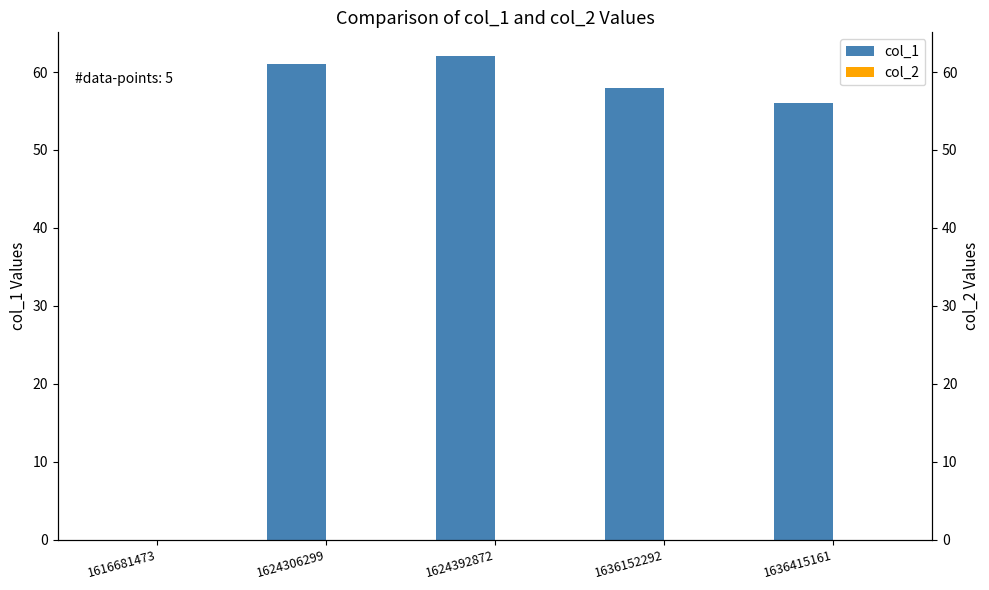

The col_1 series shows 43 at 1616681473. True or false?

False